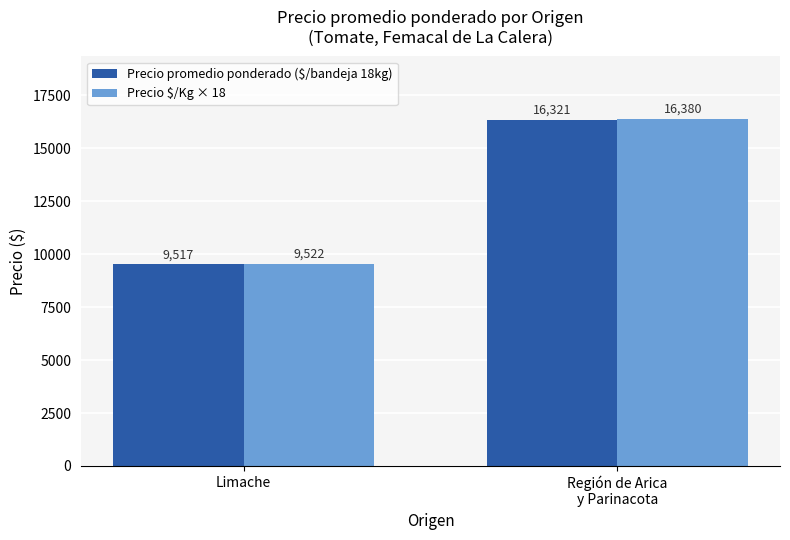

Reading left to right, transcribe all the data shown in this chart.

Precio promedio ponderado ($/bandeja 18kg): Limache=9517	Región de Arica
y Parinacota=16321
Precio $/Kg × 18: Limache=9522	Región de Arica
y Parinacota=16380